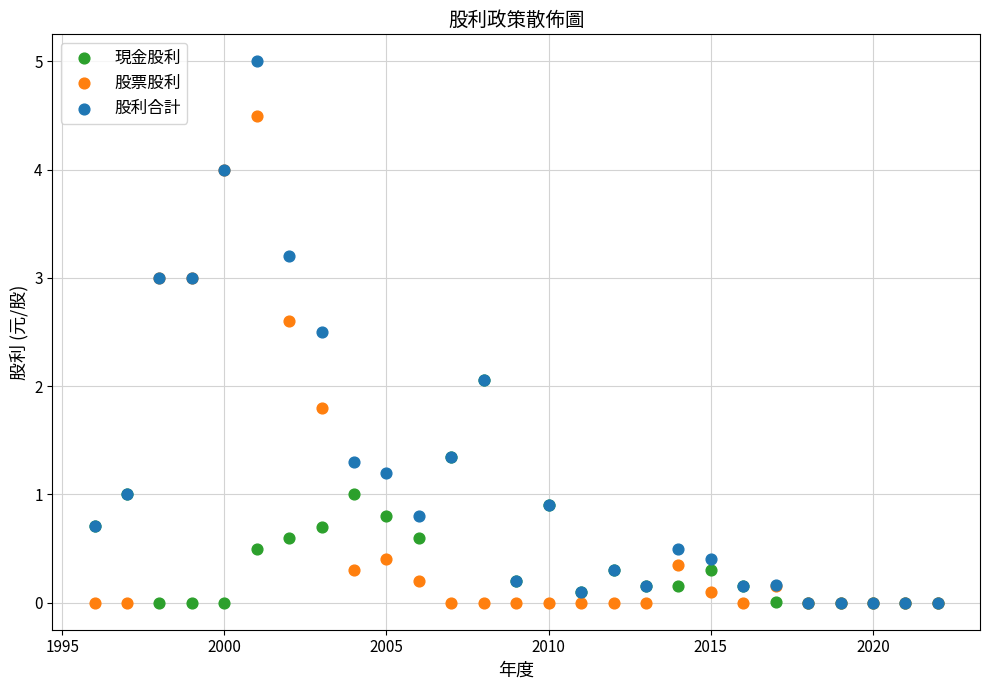

Which series contains the highest Y value?

股利合計